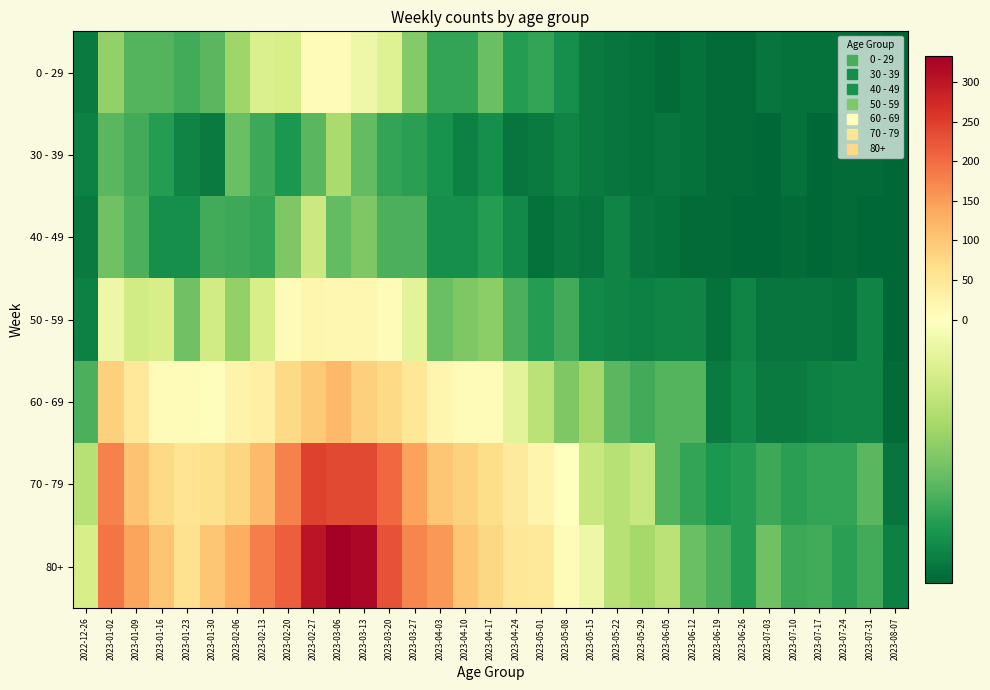

Which series has the largest total across all categories?

80+